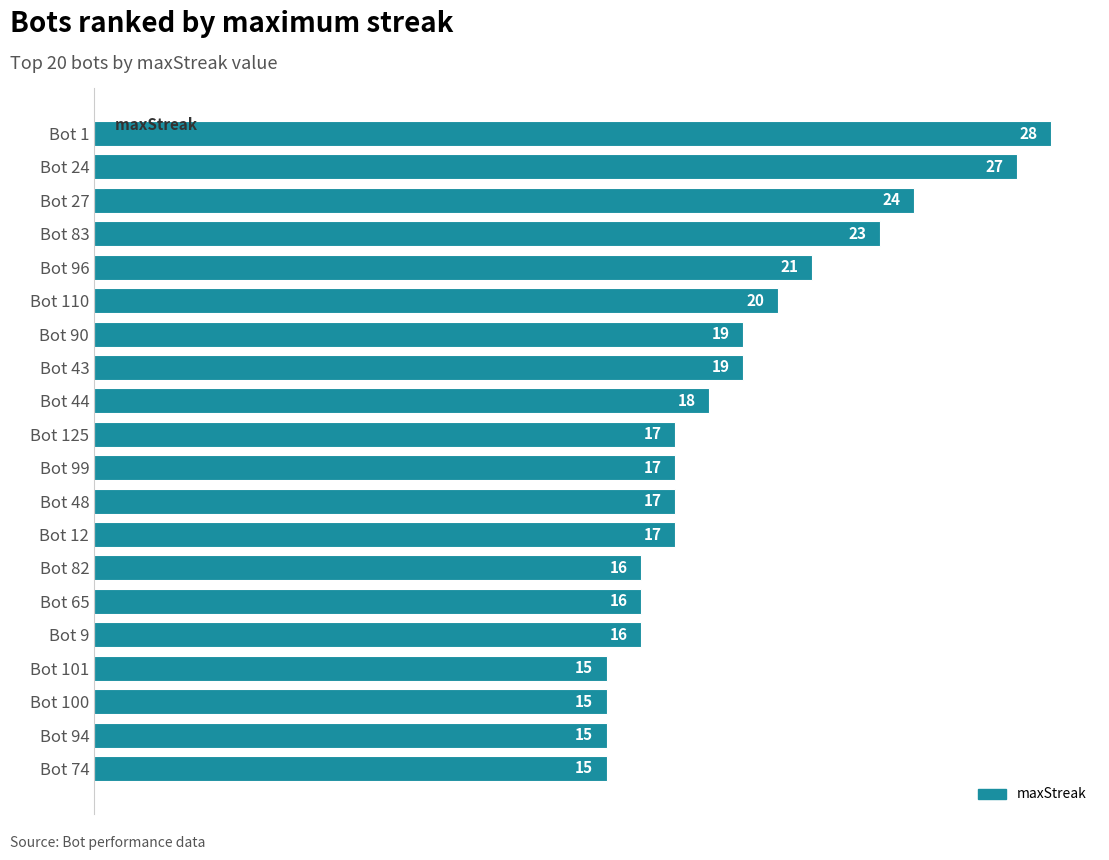

Which has a higher value, Bot 24 or Bot 90?

Bot 24